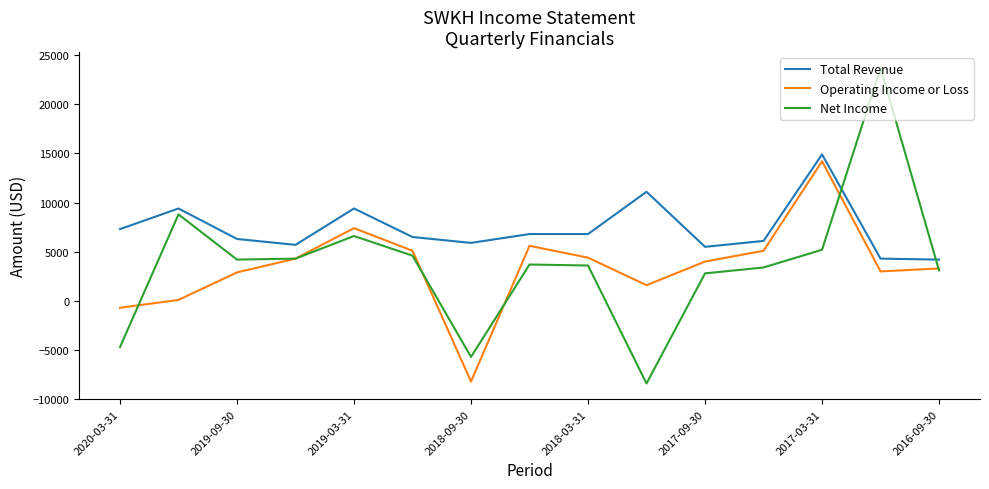

Which series has the widest spread of values?

Net Income